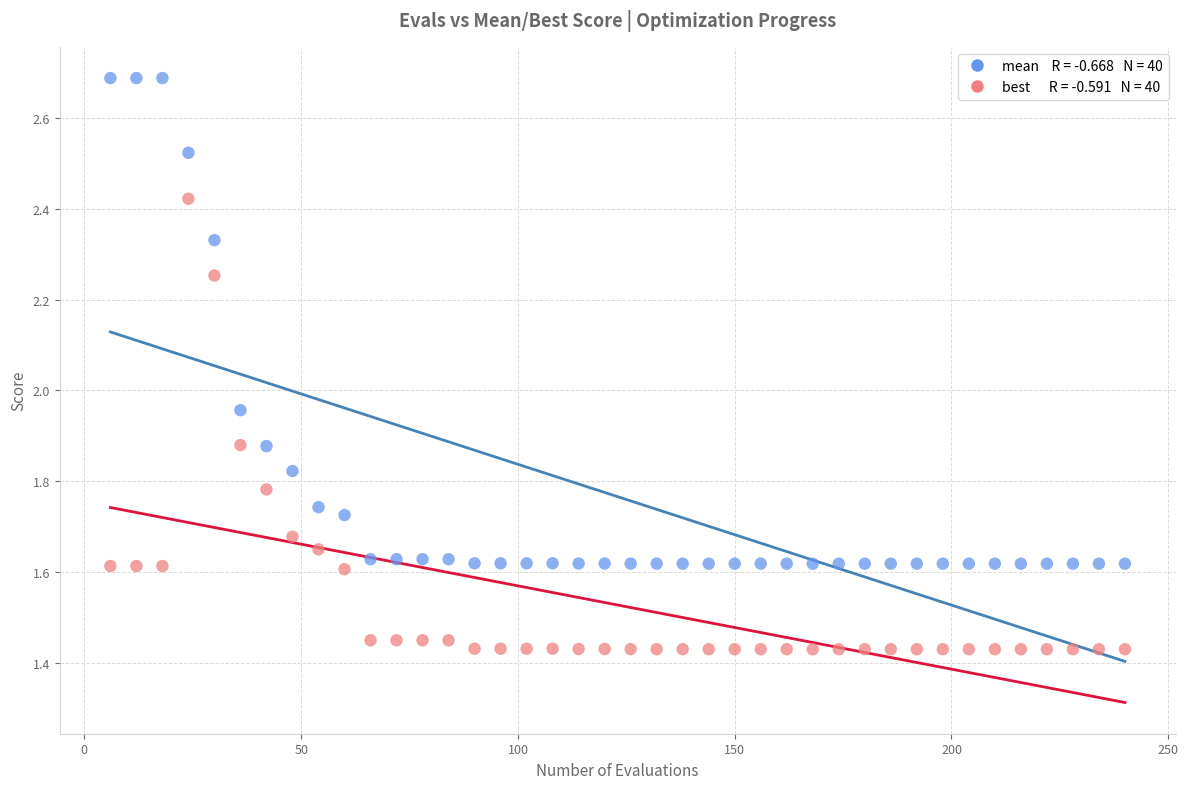

Across all data points, what is the range of Y values (max minus min)?

1.3